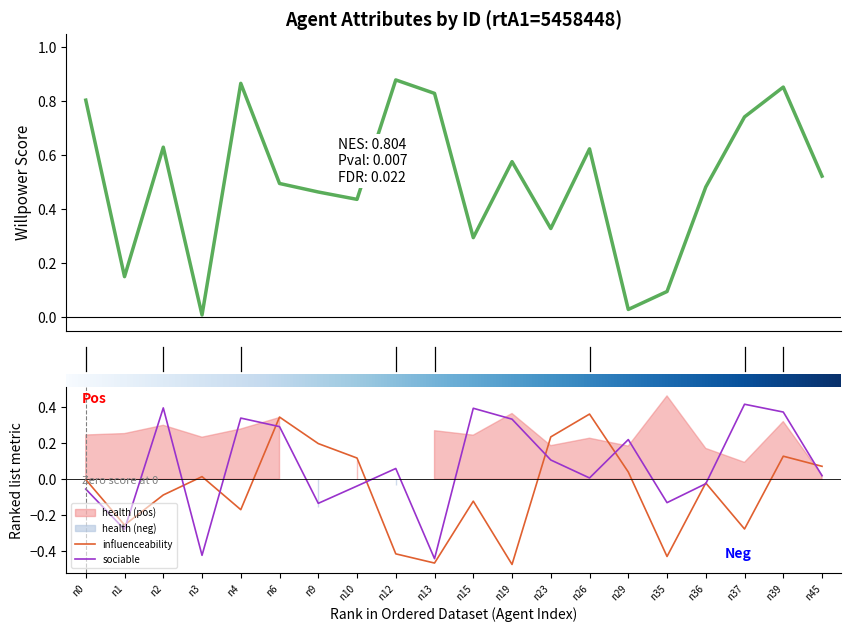

True or false: influenceability has more than 1 points higher than both neighbors.

True